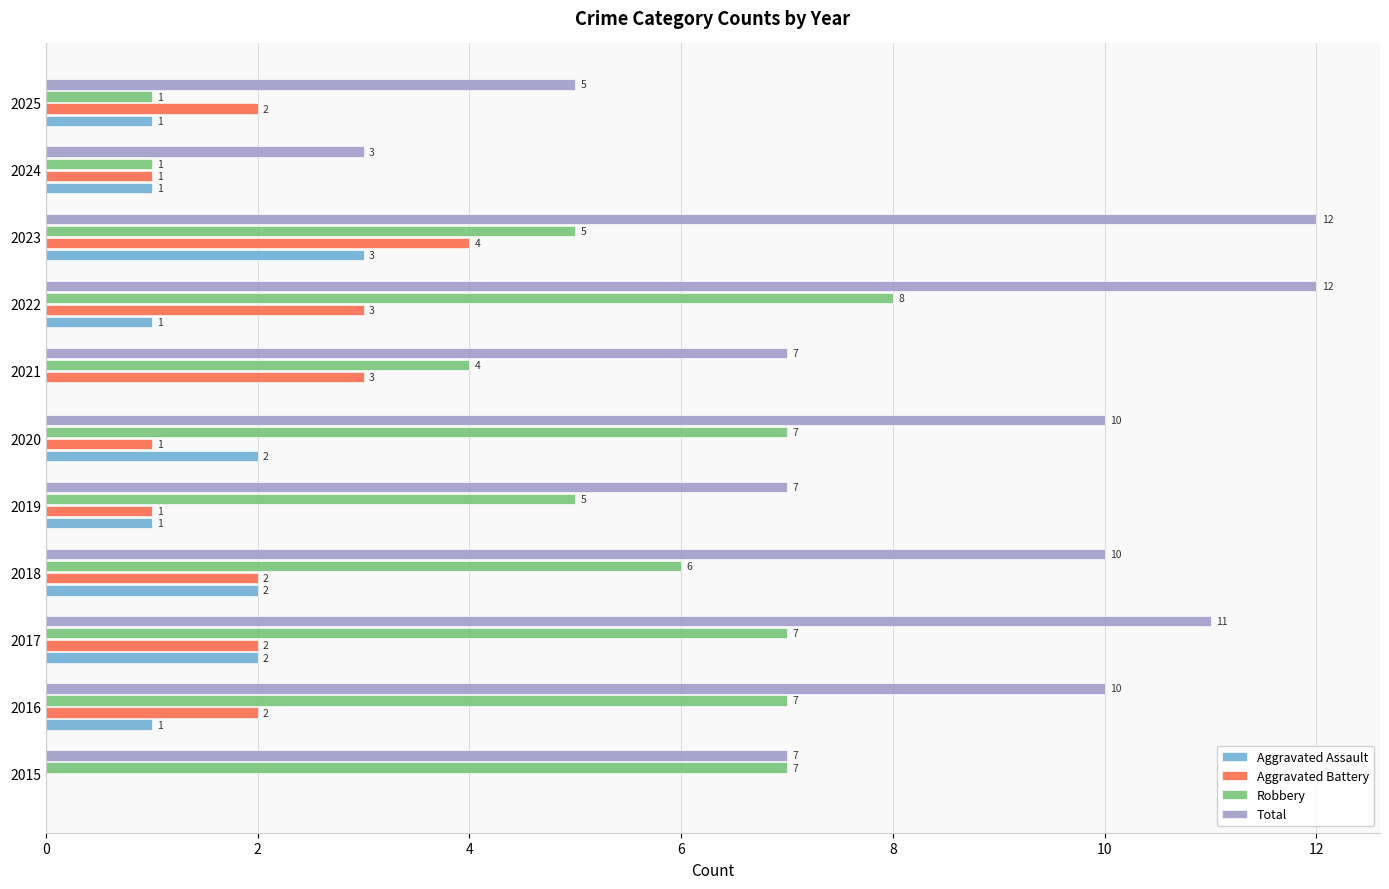

How many Robbery values are between 4 and 7?

8